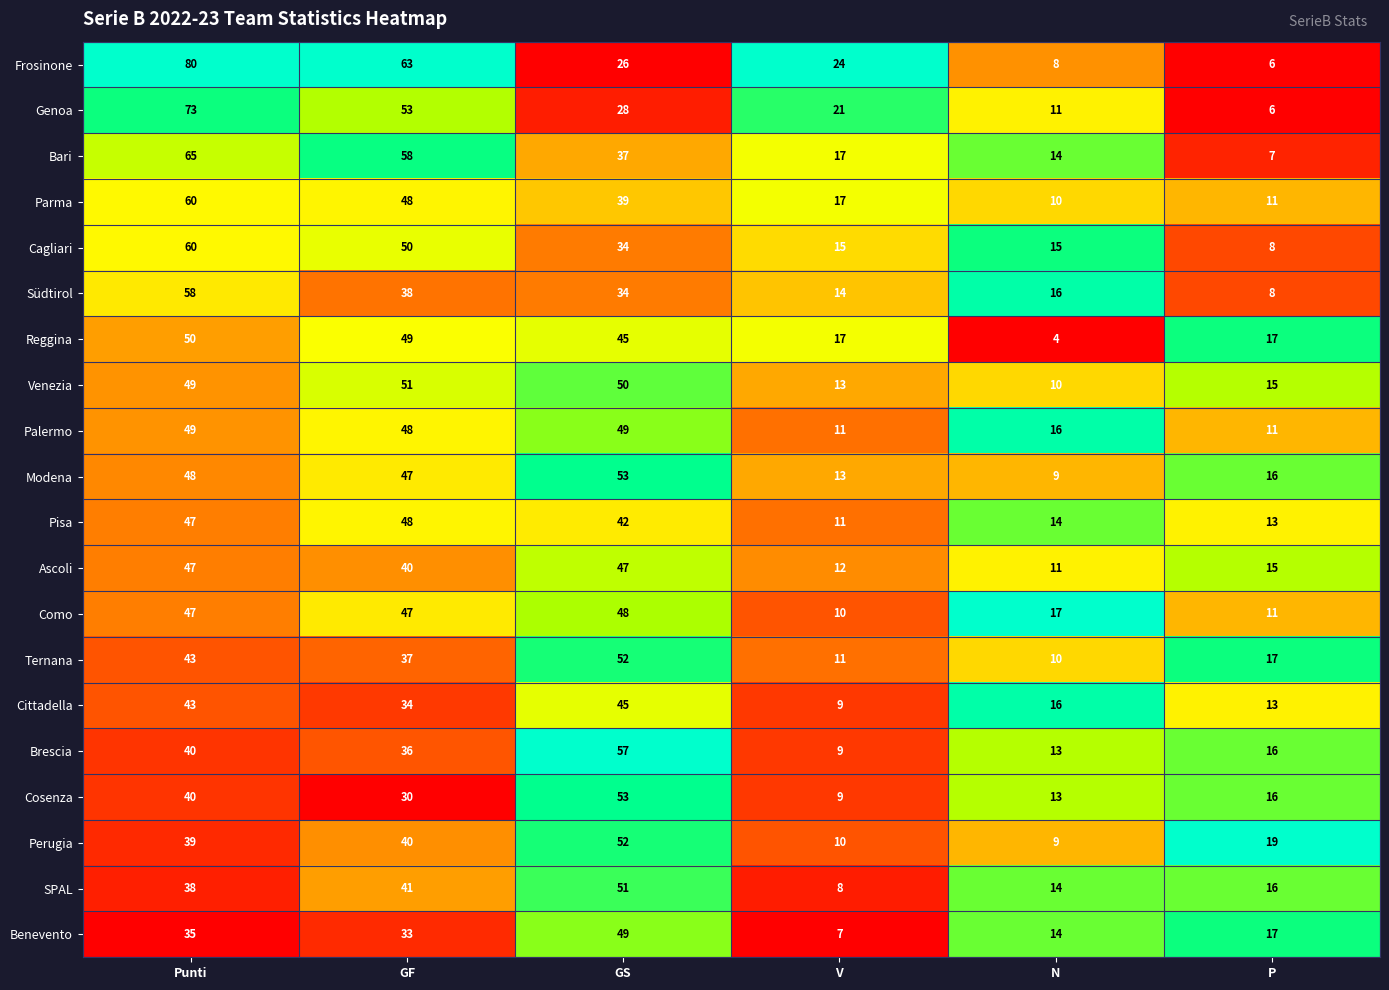

Is the value of Südtirol at N greater than the value of Venezia at V?

Yes